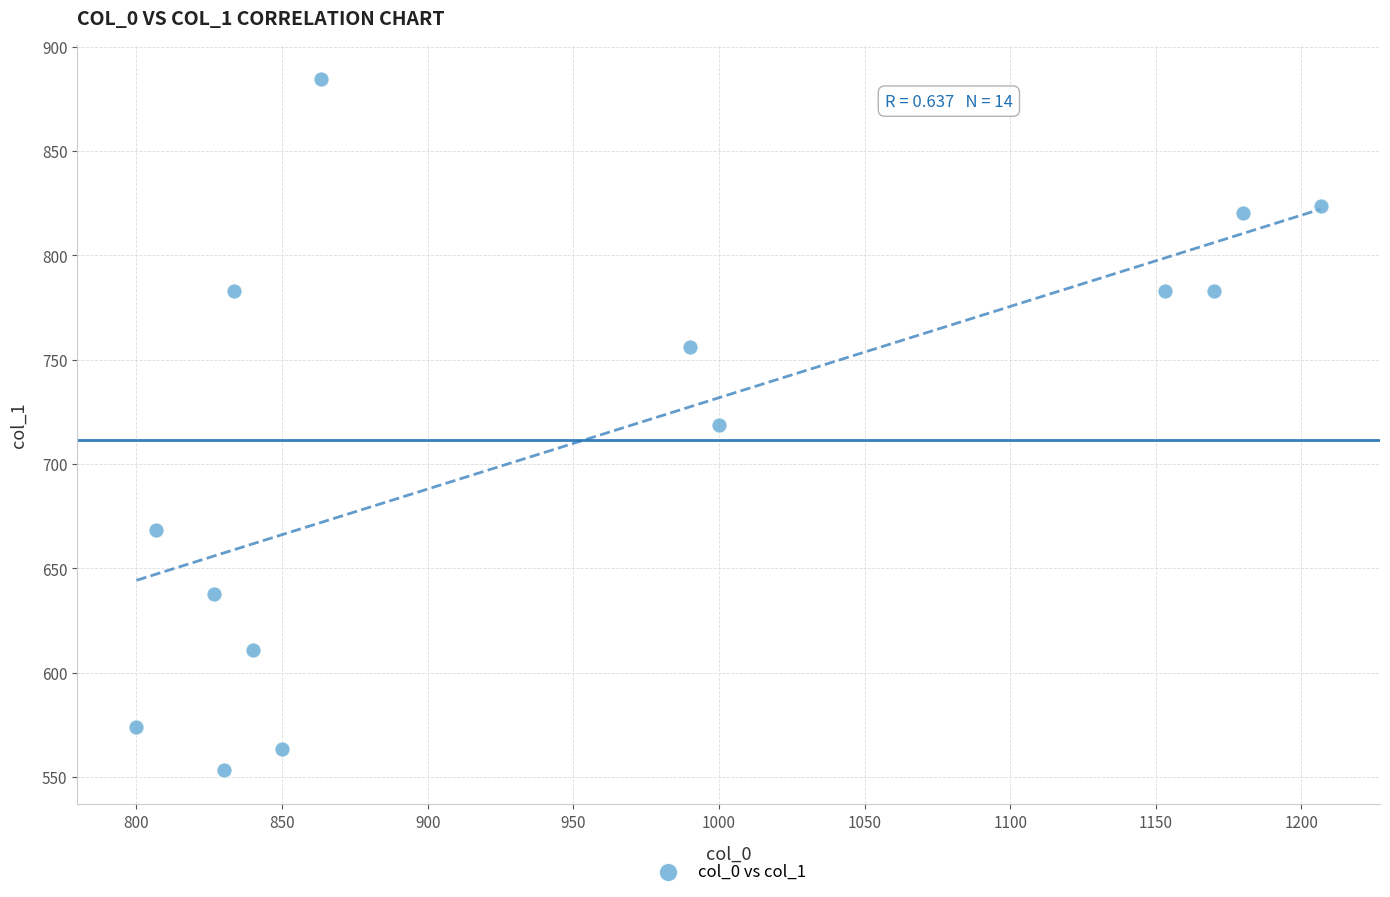

What is the range of X values (max minus min)?

406.7